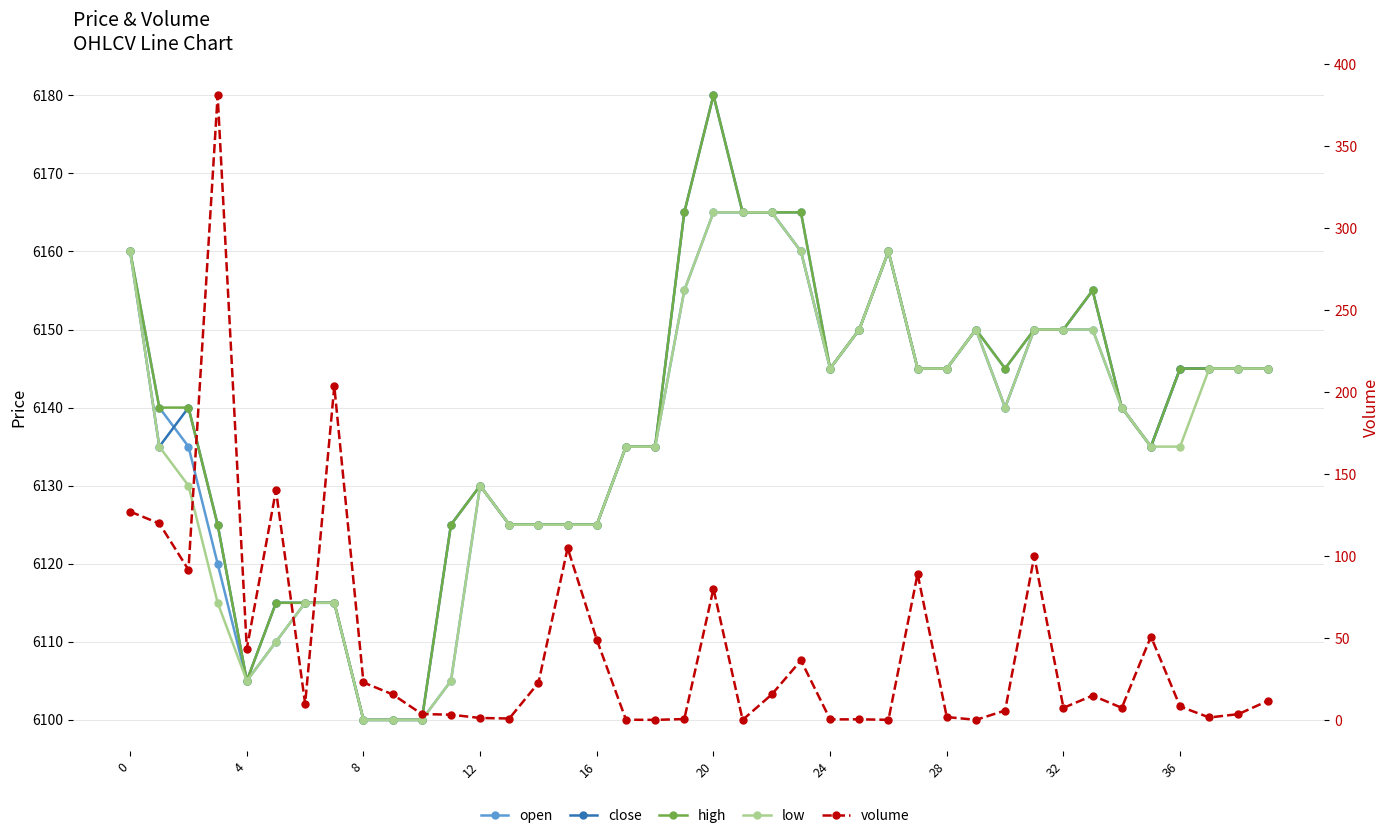

In low, how many points are higher than both neighbors (excluding endpoints)?

3